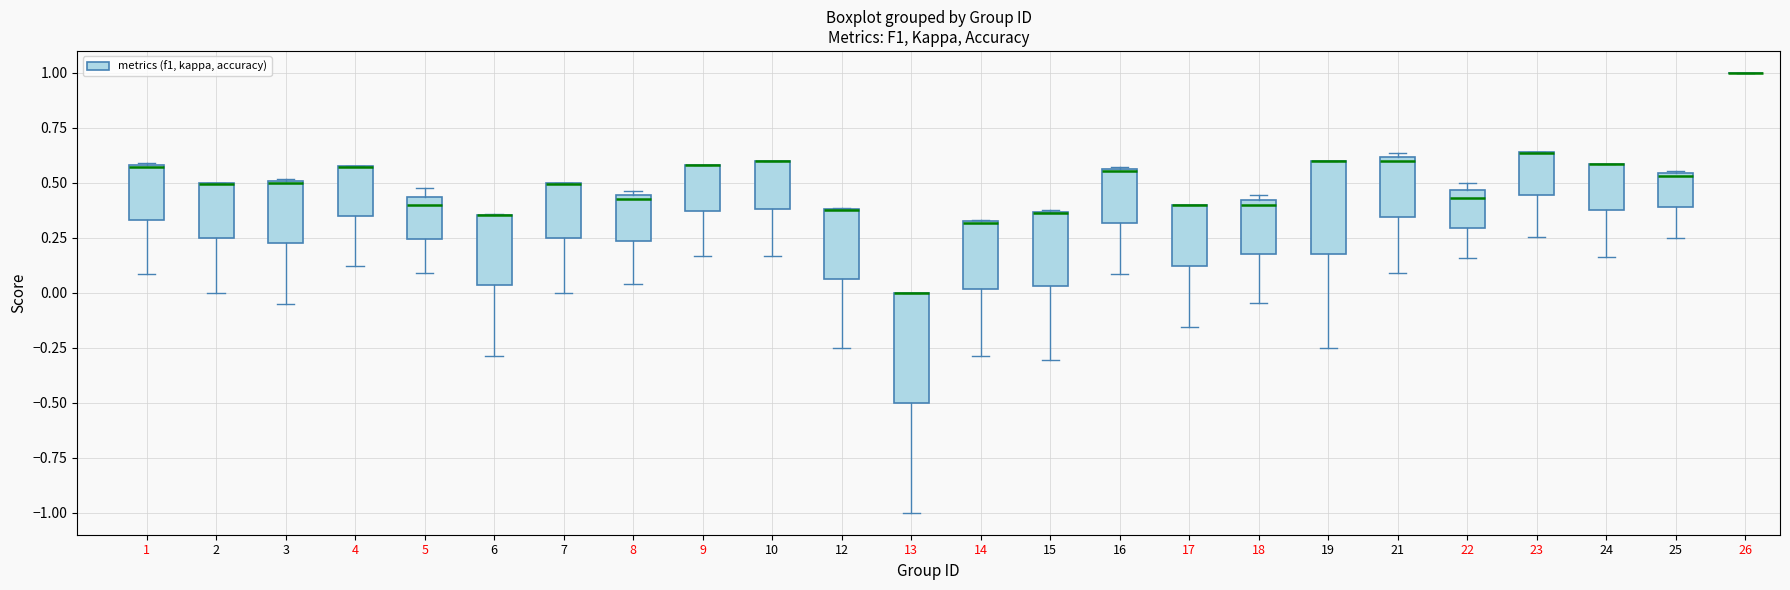

Where does the lower whisker of the box at x = 5 end on the y-axis? The values are not printed on the chart, so give them approximately, as read against the axis.

0.10